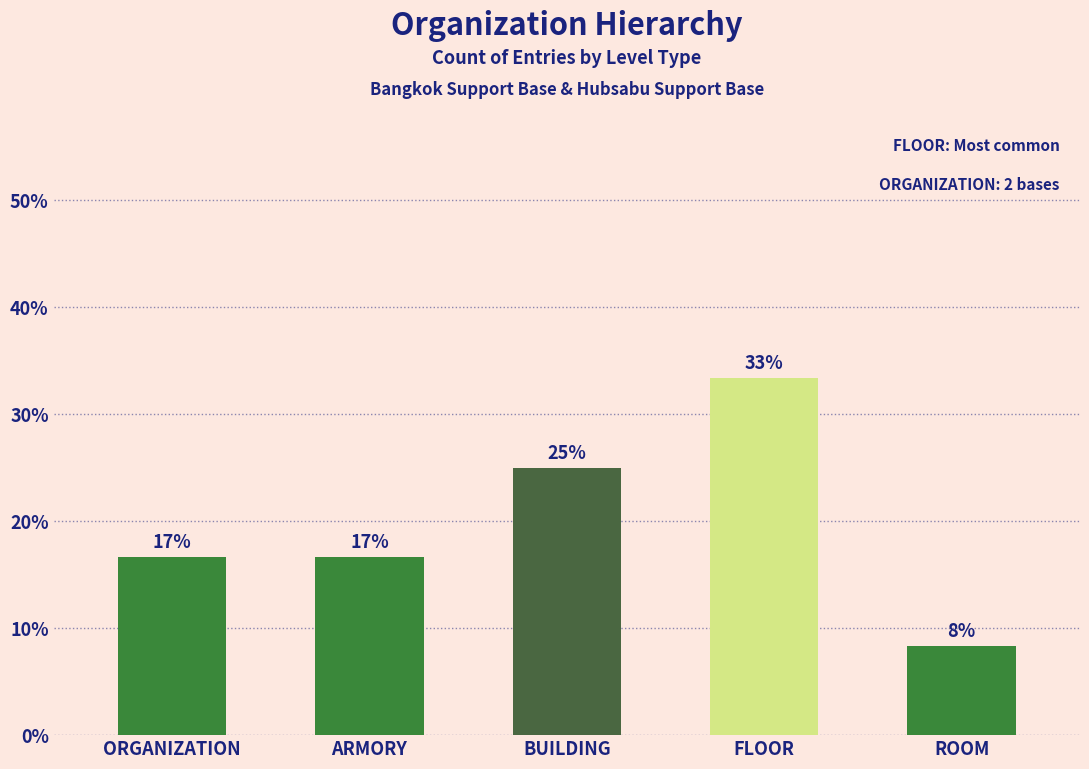

Which has a higher value, ARMORY or ORGANIZATION?

ARMORY